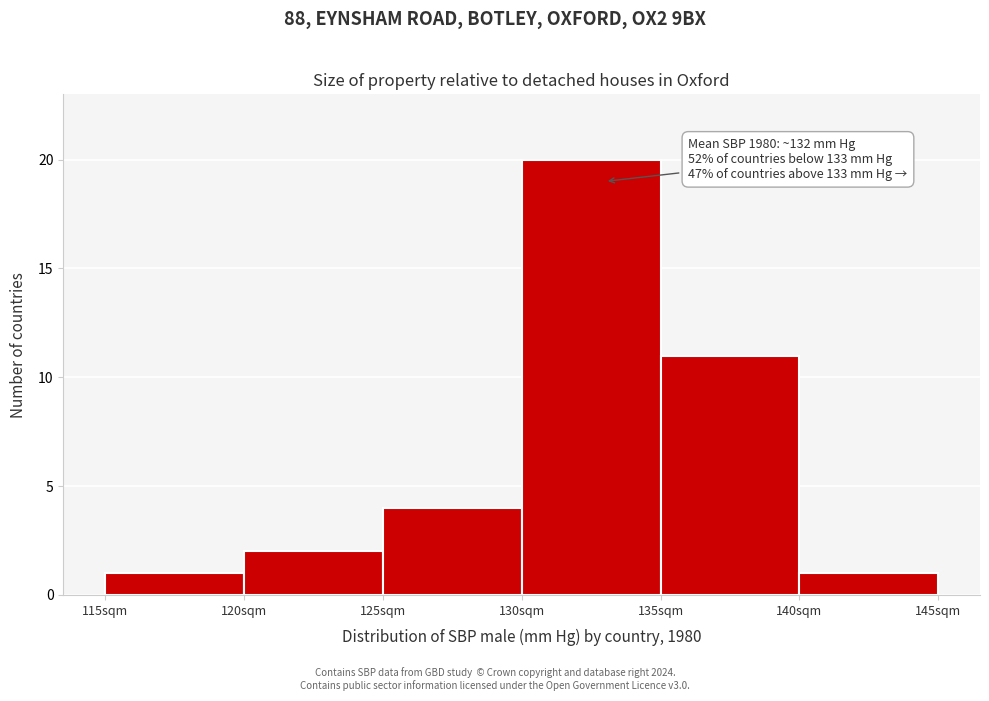

Over which range of the x-axis is the bar tallest?

130 to 135